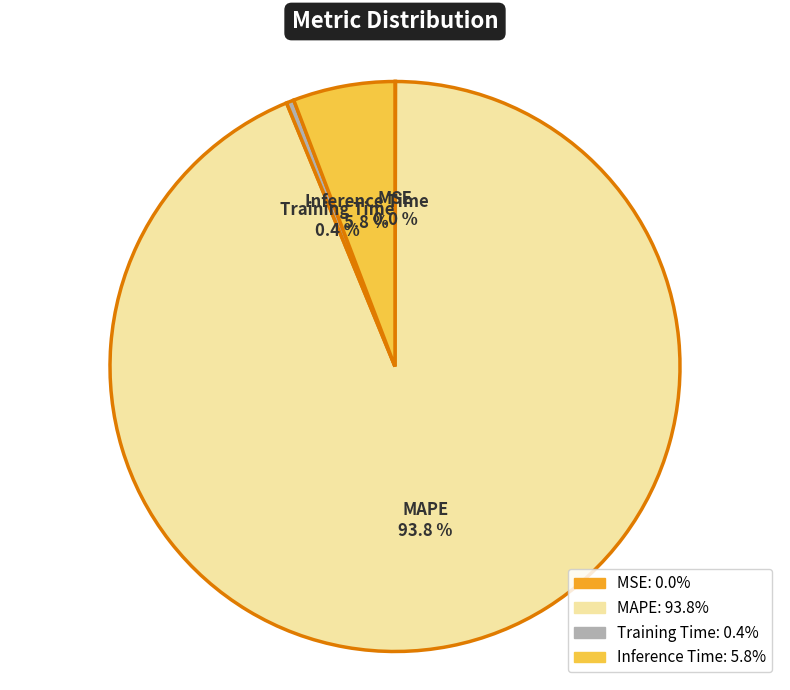

Is it true that Training Time is 0% of the pie?

True